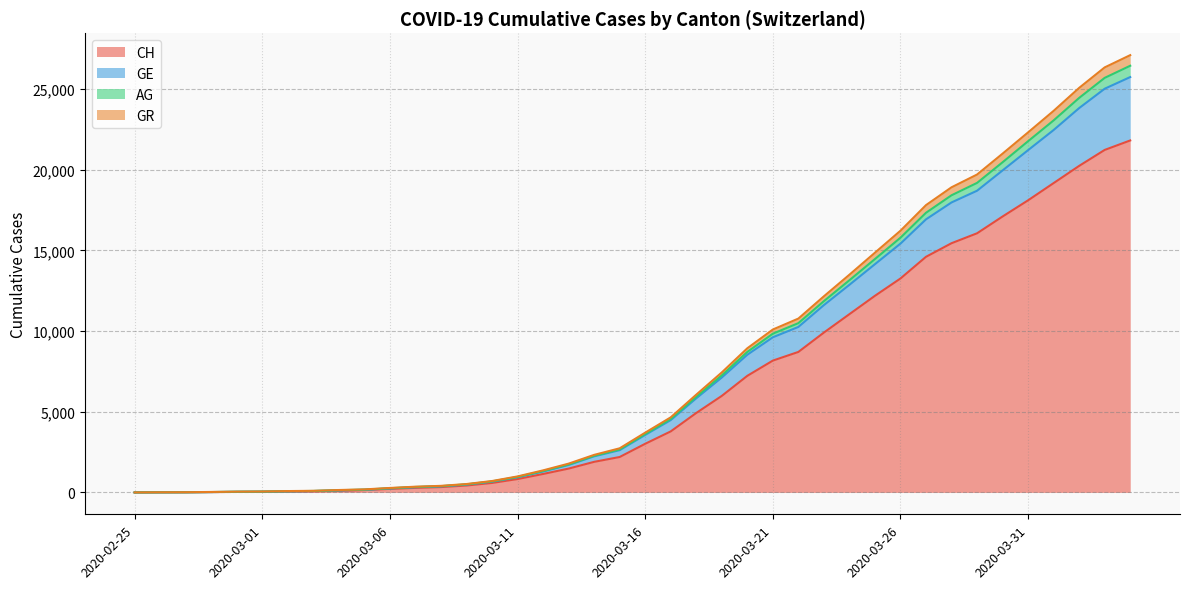

Is the value of CH at 2020-03-07 greater than the value of GE at 2020-04-03?

No